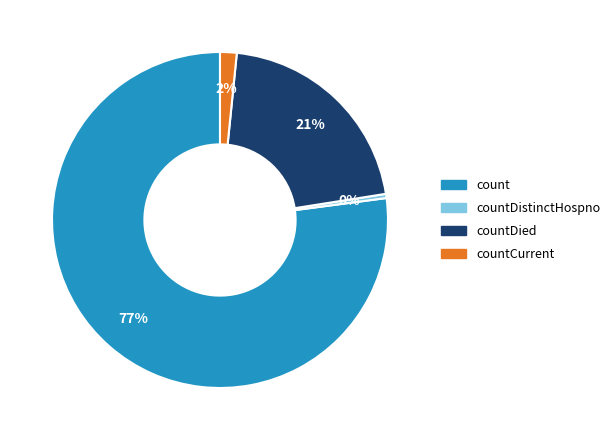

To the nearest percent, what is the average slice percentage?

25%